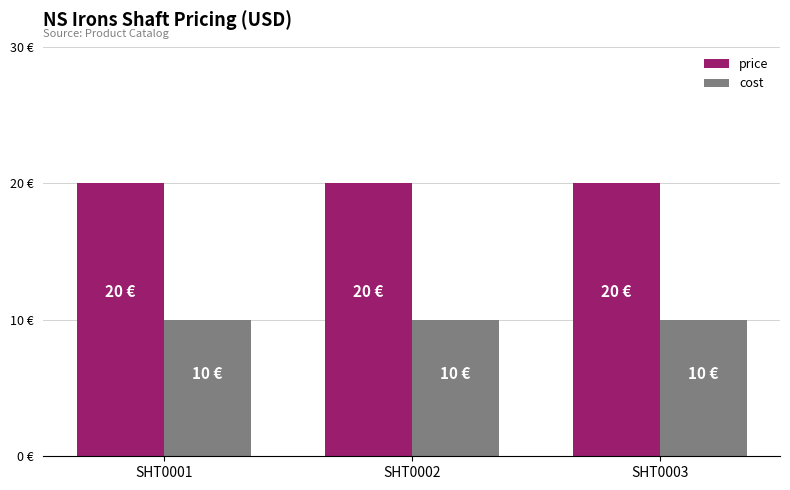

Reading left to right, transcribe all the data shown in this chart.

price: SHT0001=20	SHT0002=20	SHT0003=20
cost: SHT0001=10	SHT0002=10	SHT0003=10